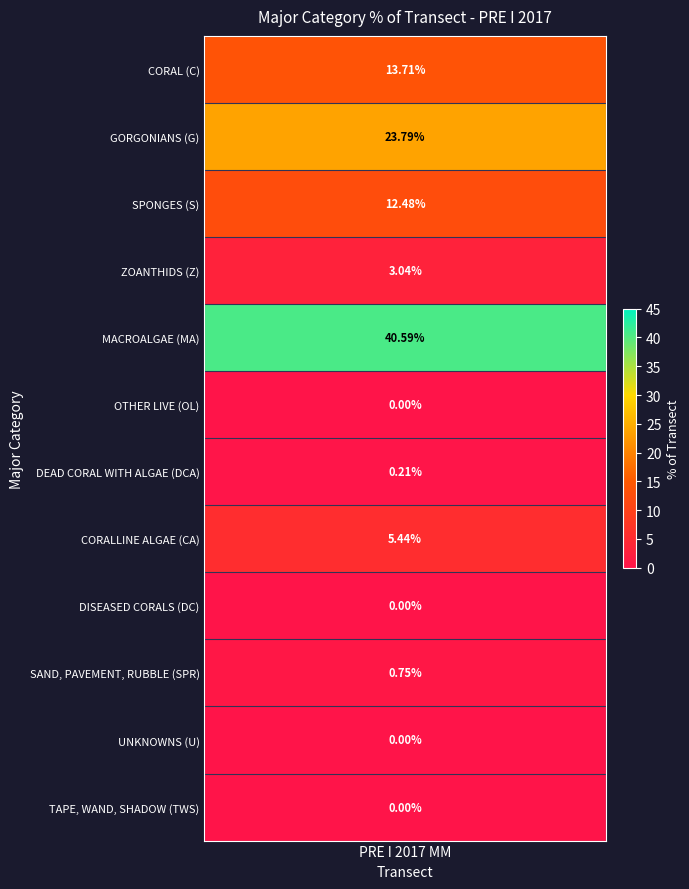

Where does the data first go above 3?

CORAL (C)